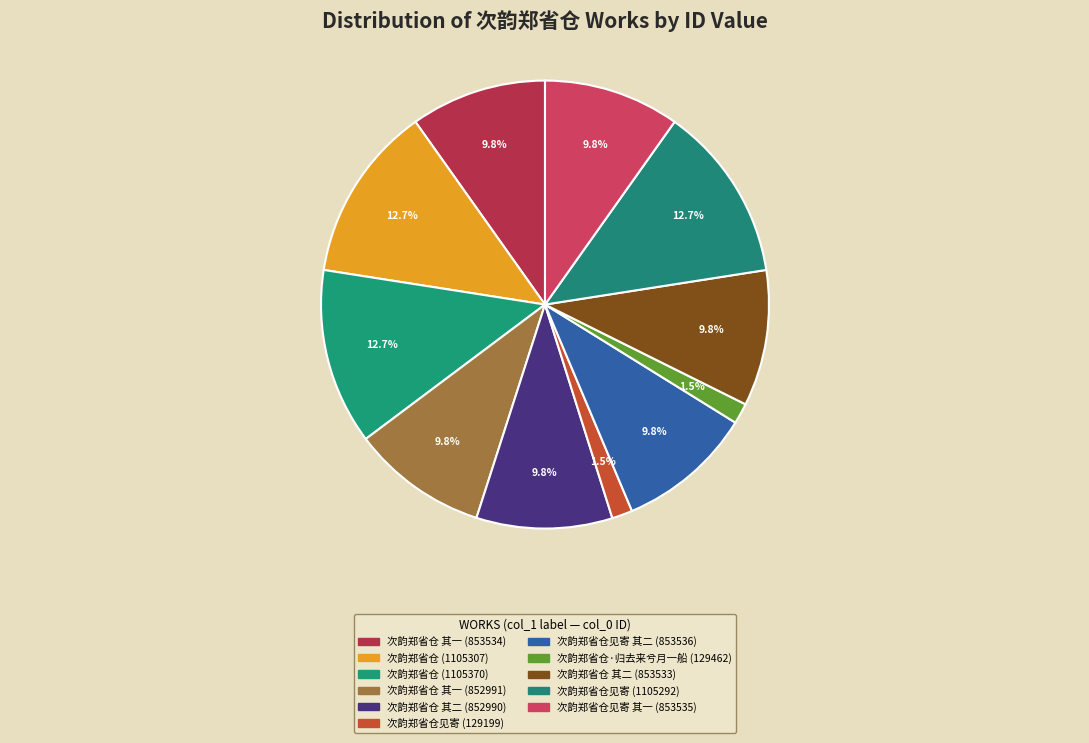

To the nearest percent, what is the combined percentage of 次韵郑省仓 其二 (853533) and 次韵郑省仓见寄 其二 (853536)?

20%